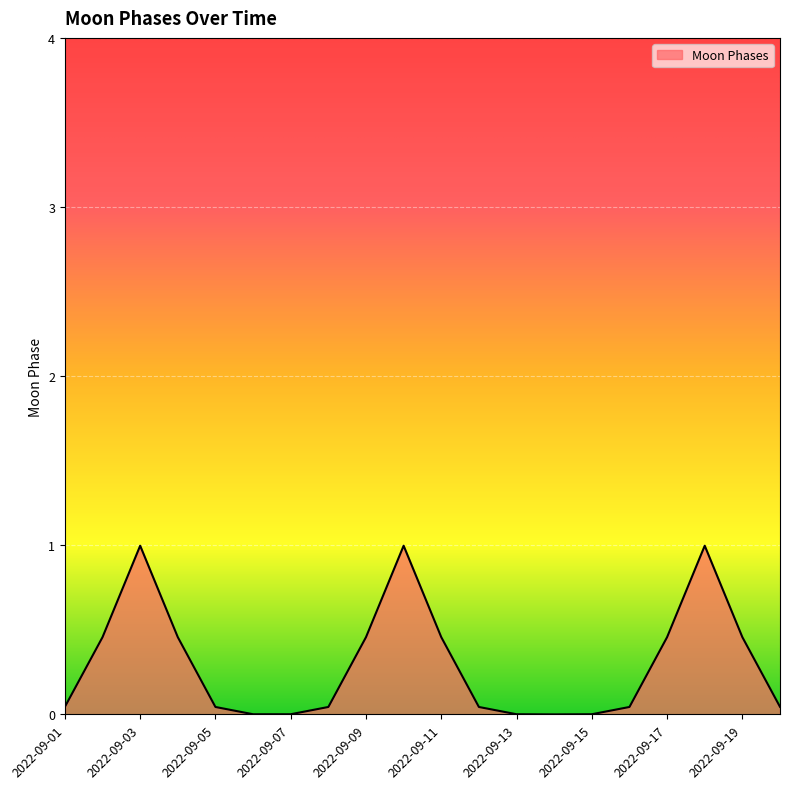

Does the chart display data point markers on the line(s)?

No